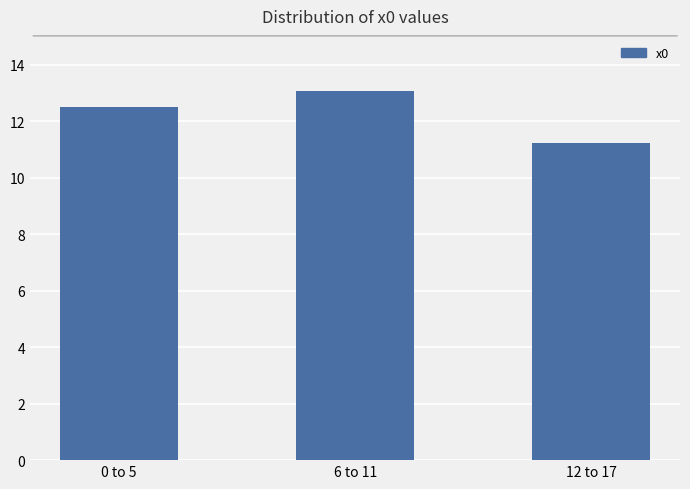

How many bars are there in total?

3